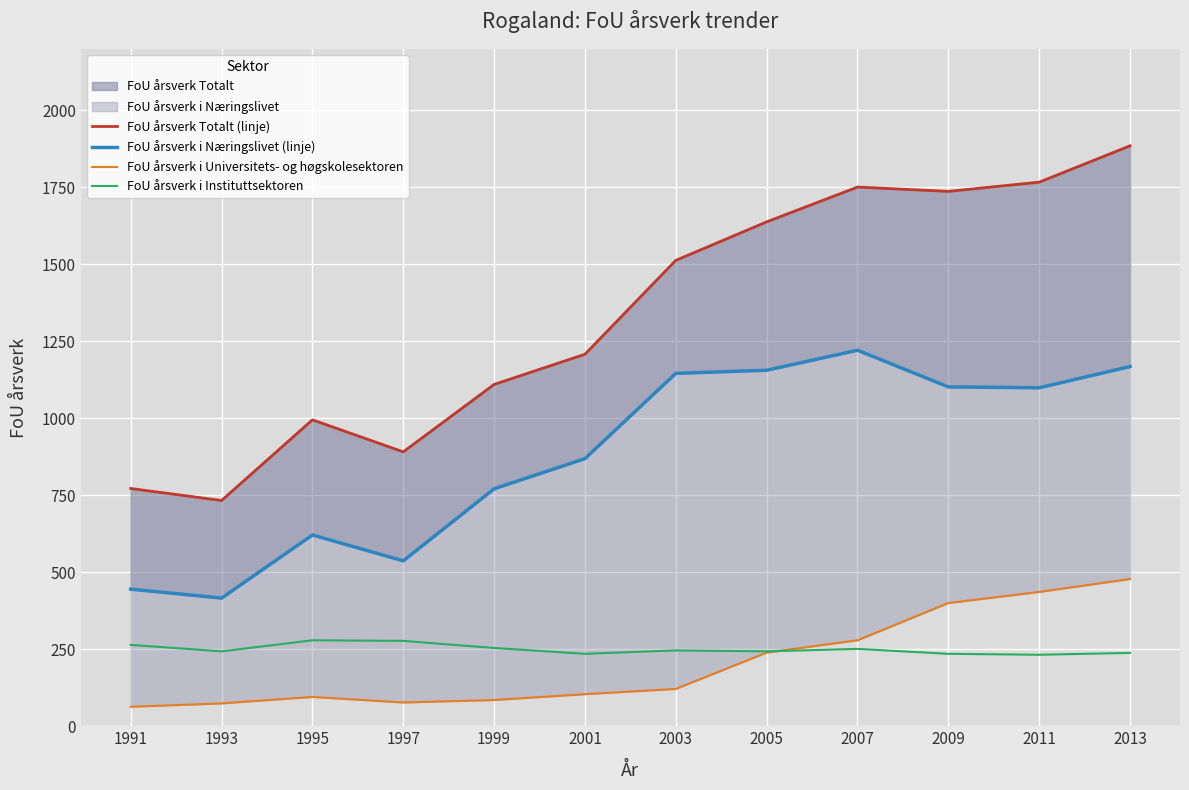

The value of FoU årsverk Totalt (linje) at 2001 is 1208. True or false?

True